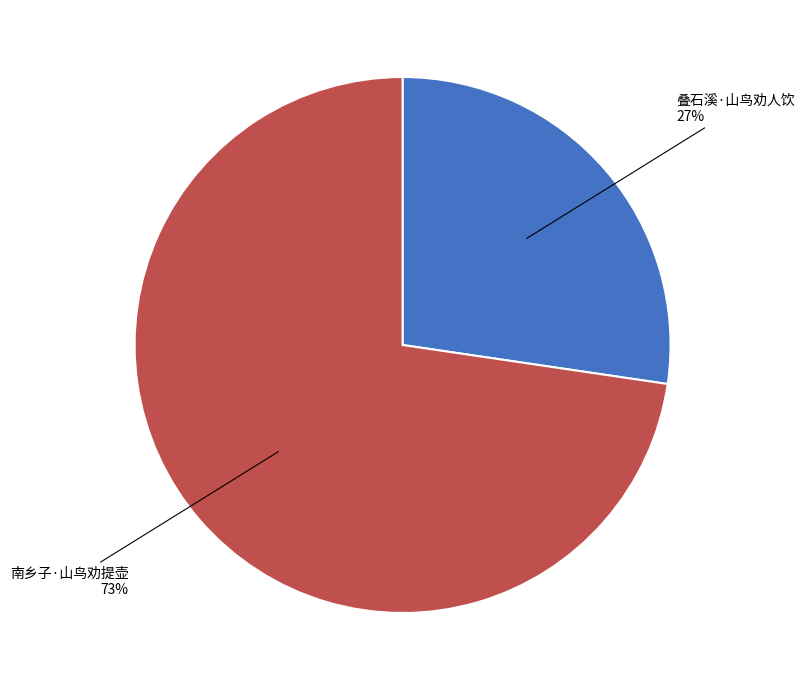

Is there any slice that represents more than half of the pie?

Yes